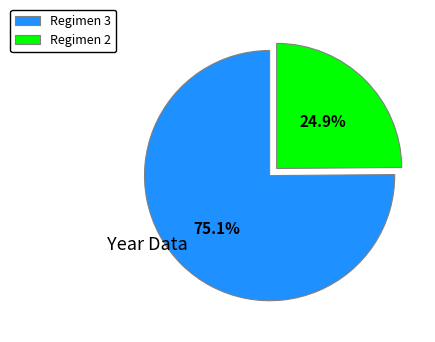

Approximately how many times larger is the value at Regimen 3 compared to Regimen 2?

3.0